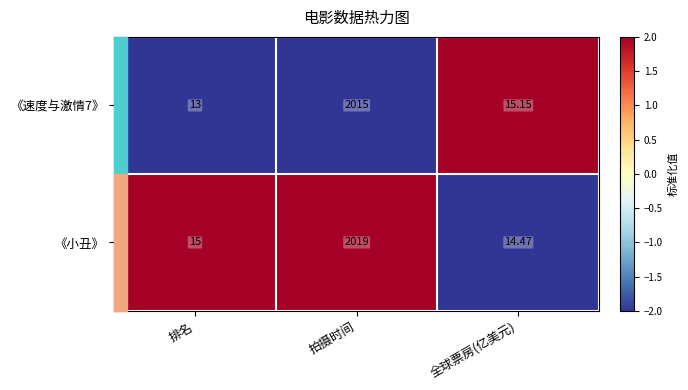

Between 拍摄时间 and 全球票房(亿美元), which series saw the biggest shift?

《小丑》